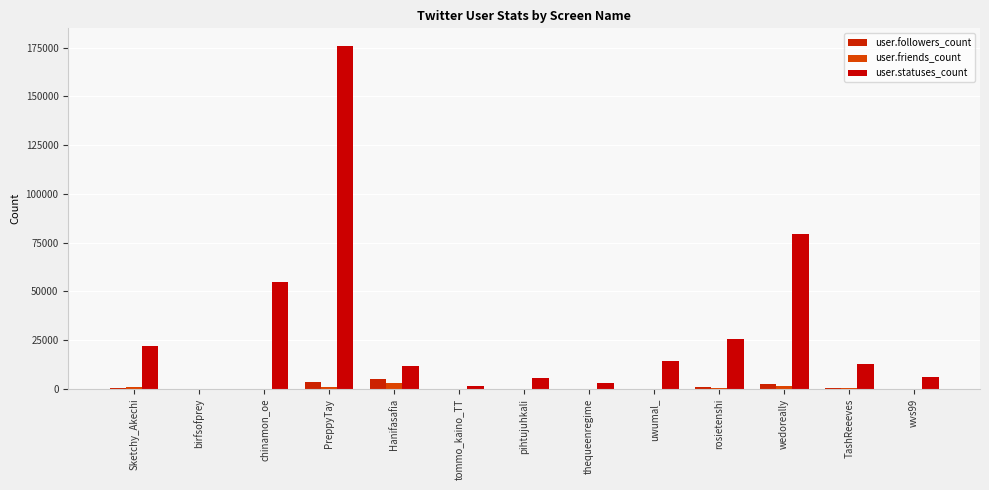

Is the value of user.friends_count at Sketchy_Akechi greater than the value of user.statuses_count at chinamon_oe?

No